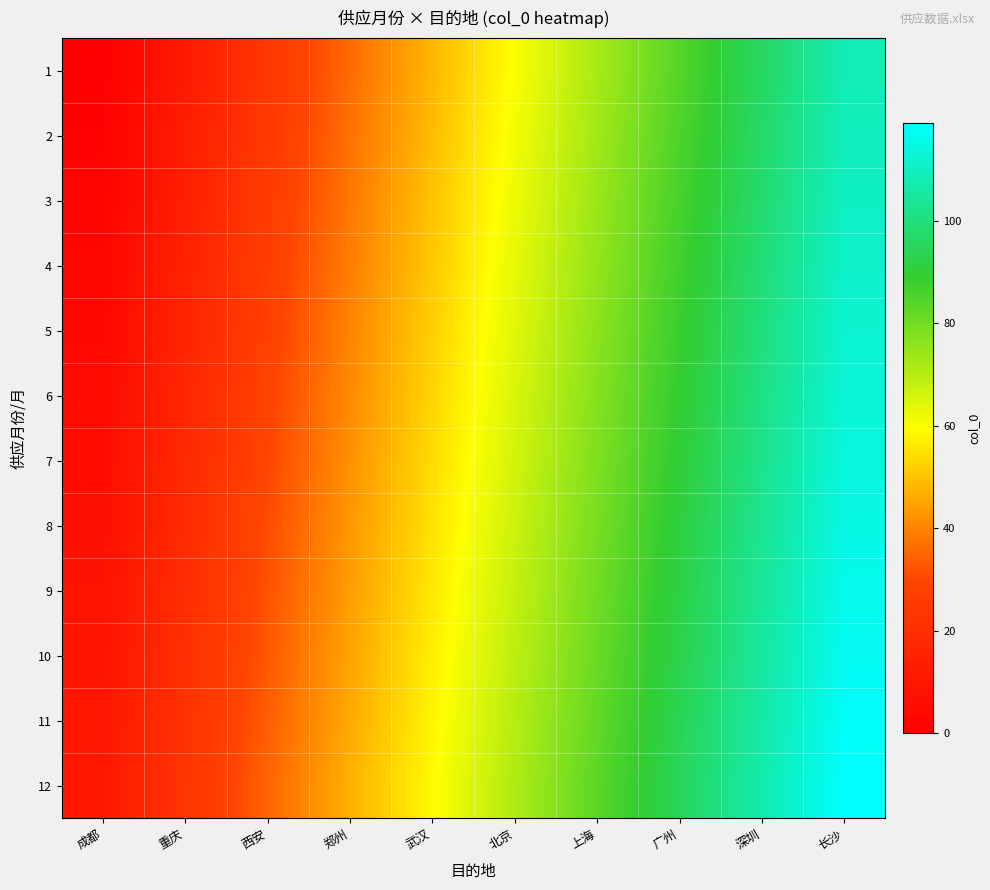

Reading left to right, list all the values displayed in this chart.

1: 成都=0	重庆=12	西安=24	郑州=36	武汉=48	北京=60	上海=72	广州=84	深圳=96	长沙=108
2: 成都=1	重庆=13	西安=25	郑州=37	武汉=49	北京=61	上海=73	广州=85	深圳=97	长沙=109
3: 成都=2	重庆=14	西安=26	郑州=38	武汉=50	北京=62	上海=74	广州=86	深圳=98	长沙=110
4: 成都=3	重庆=15	西安=27	郑州=39	武汉=51	北京=63	上海=75	广州=87	深圳=99	长沙=111
5: 成都=4	重庆=16	西安=28	郑州=40	武汉=52	北京=64	上海=76	广州=88	深圳=100	长沙=112
6: 成都=5	重庆=17	西安=29	郑州=41	武汉=53	北京=65	上海=77	广州=89	深圳=101	长沙=113
7: 成都=6	重庆=18	西安=30	郑州=42	武汉=54	北京=66	上海=78	广州=90	深圳=102	长沙=114
8: 成都=7	重庆=19	西安=31	郑州=43	武汉=55	北京=67	上海=79	广州=91	深圳=103	长沙=115
9: 成都=8	重庆=20	西安=32	郑州=44	武汉=56	北京=68	上海=80	广州=92	深圳=104	长沙=116
10: 成都=9	重庆=21	西安=33	郑州=45	武汉=57	北京=69	上海=81	广州=93	深圳=105	长沙=117
11: 成都=10	重庆=22	西安=34	郑州=46	武汉=58	北京=70	上海=82	广州=94	深圳=106	长沙=118
12: 成都=11	重庆=23	西安=35	郑州=47	武汉=59	北京=71	上海=83	广州=95	深圳=107	长沙=119